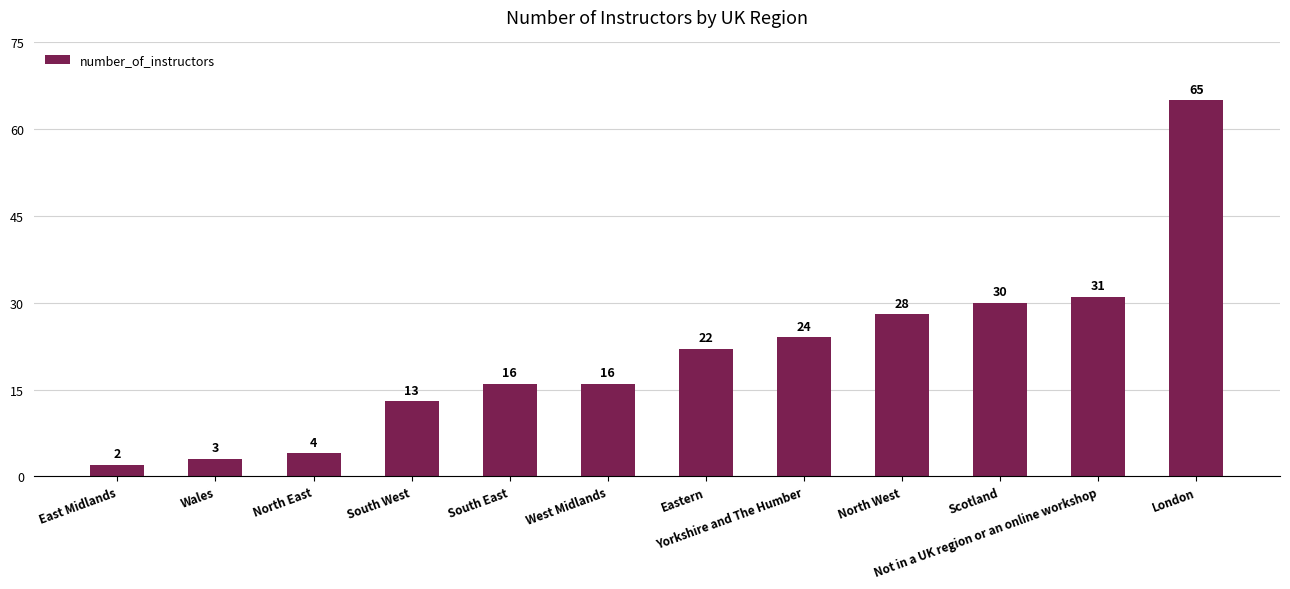

Count the number of data series in this chart.

1